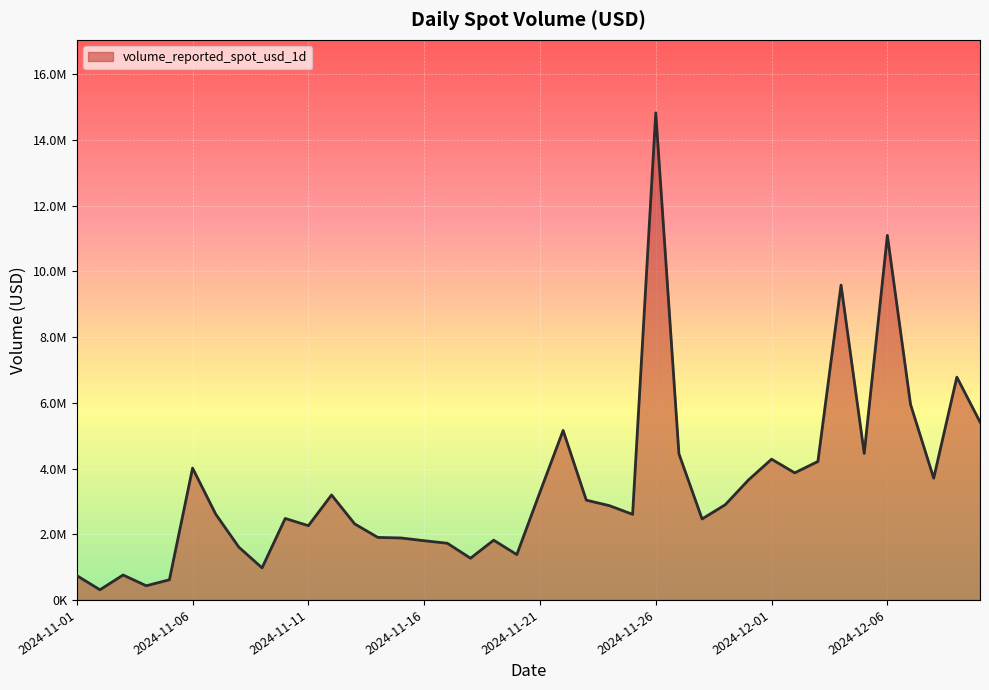

What is the average value?

3467765.4